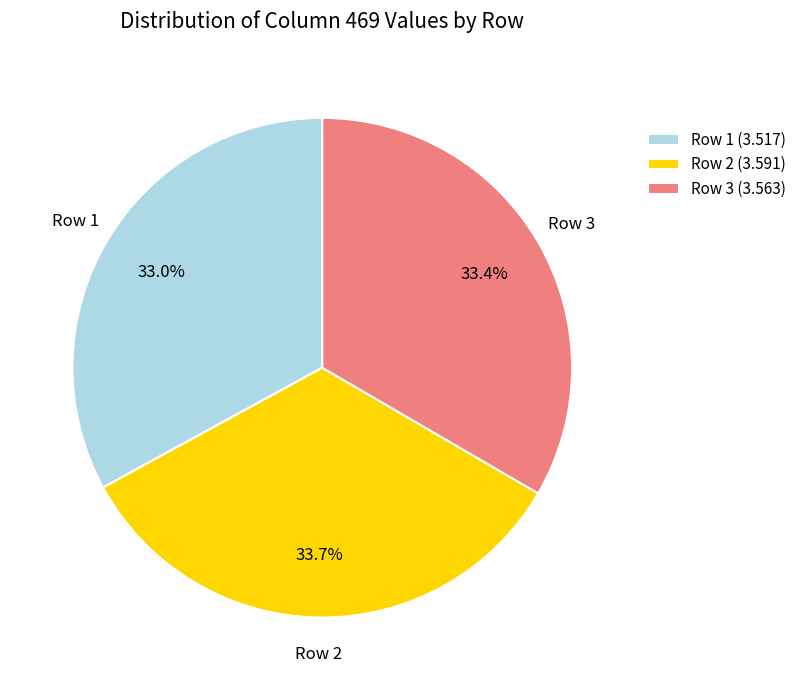

To the nearest percent, what is the difference between the largest and smallest slice percentages?

1%